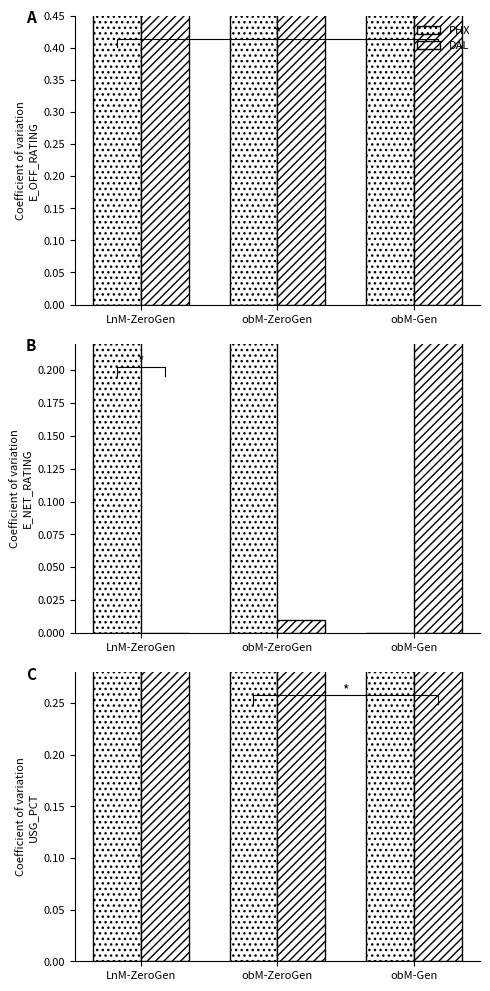

What is the label of the 3rd bar from the right?

LnM-ZeroGen